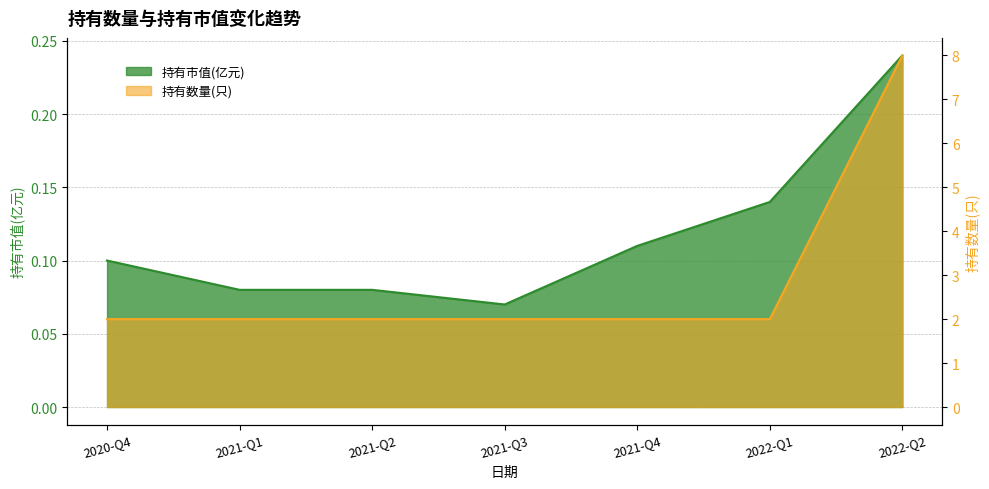

Which category has the highest value in the 持有市值(亿元) series?

2022-Q2